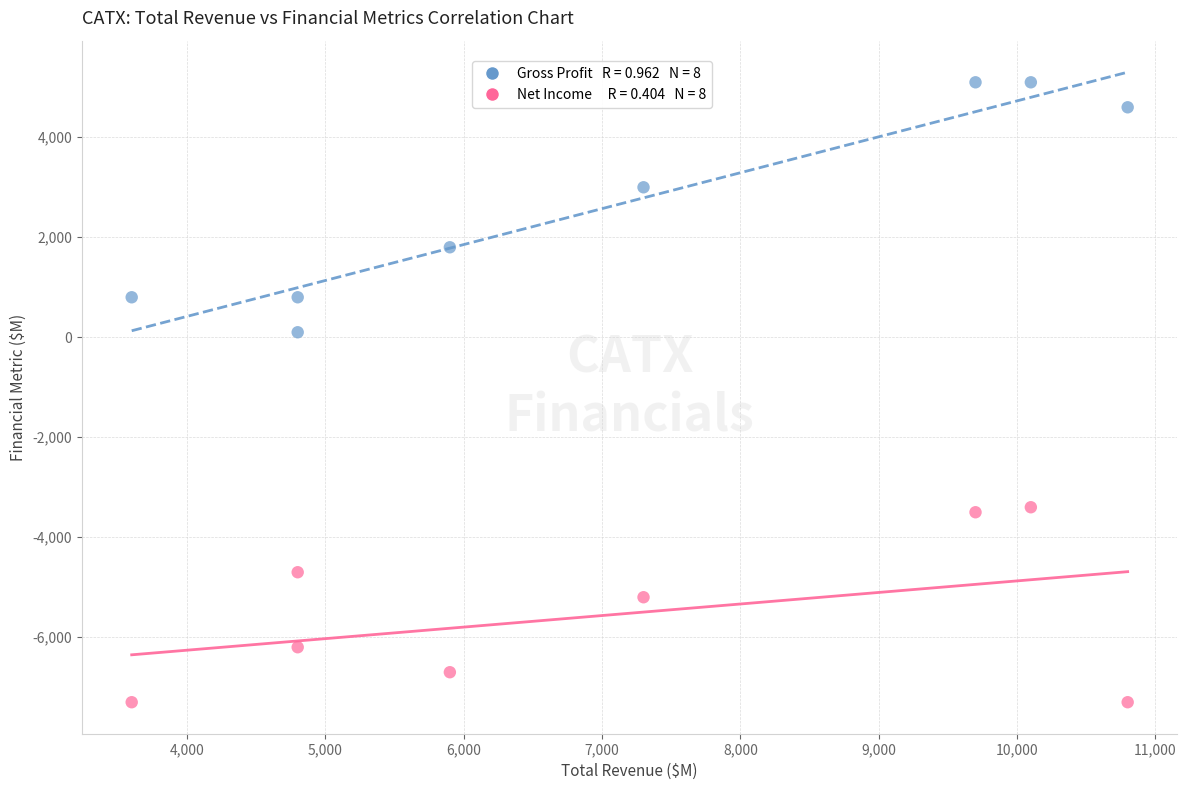

Across all data points, what is the range of Y values (max minus min)?

12400